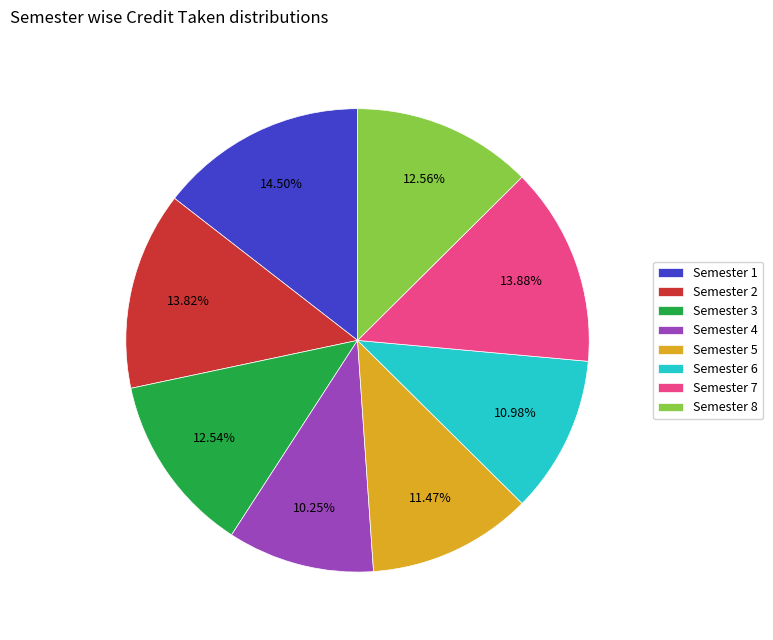

Which has a higher value, Semester 8 or Semester 4?

Semester 8